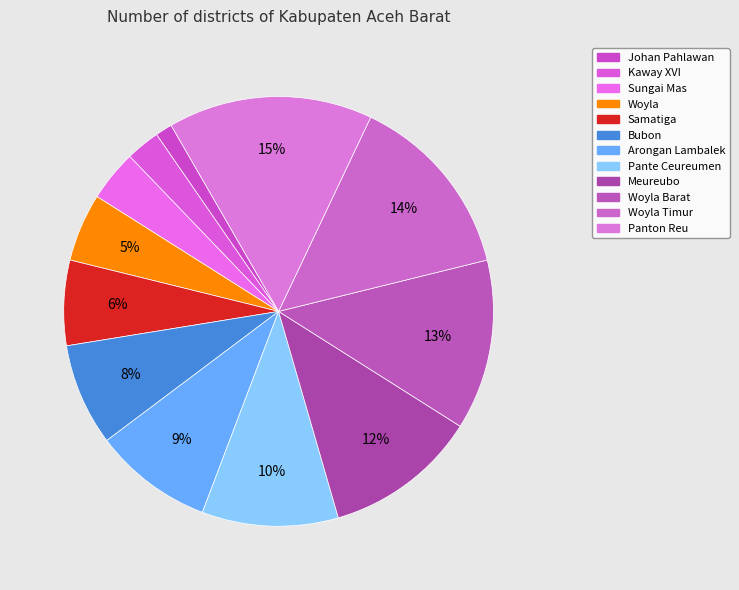

Which slice is the smallest?

Johan Pahlawan